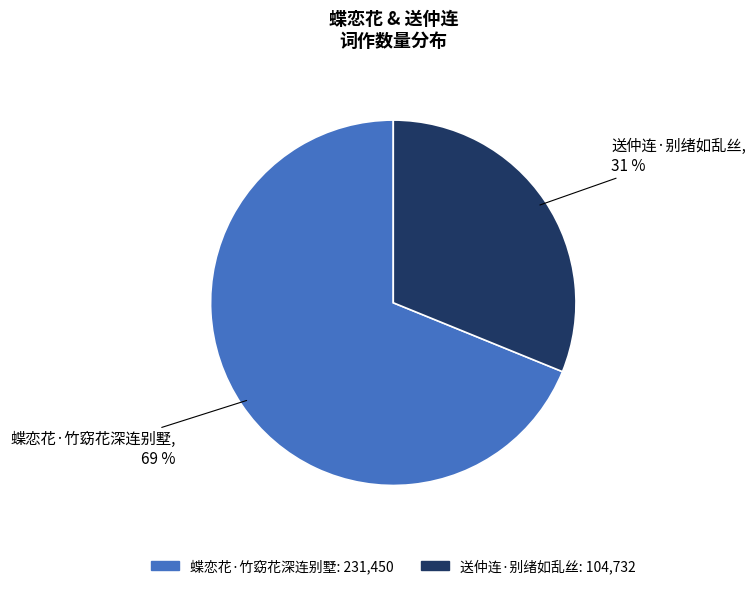

Is there any slice that represents more than half of the pie?

Yes